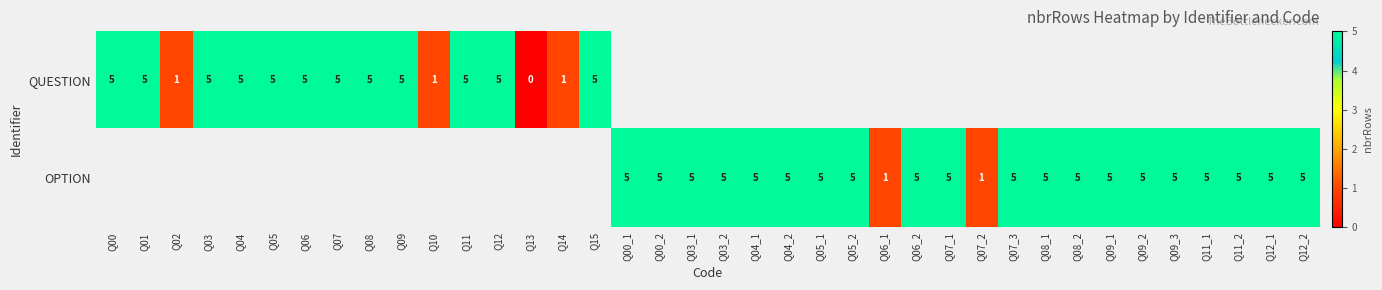

The value of OPTION at Q09_1 is 5. True or false?

True